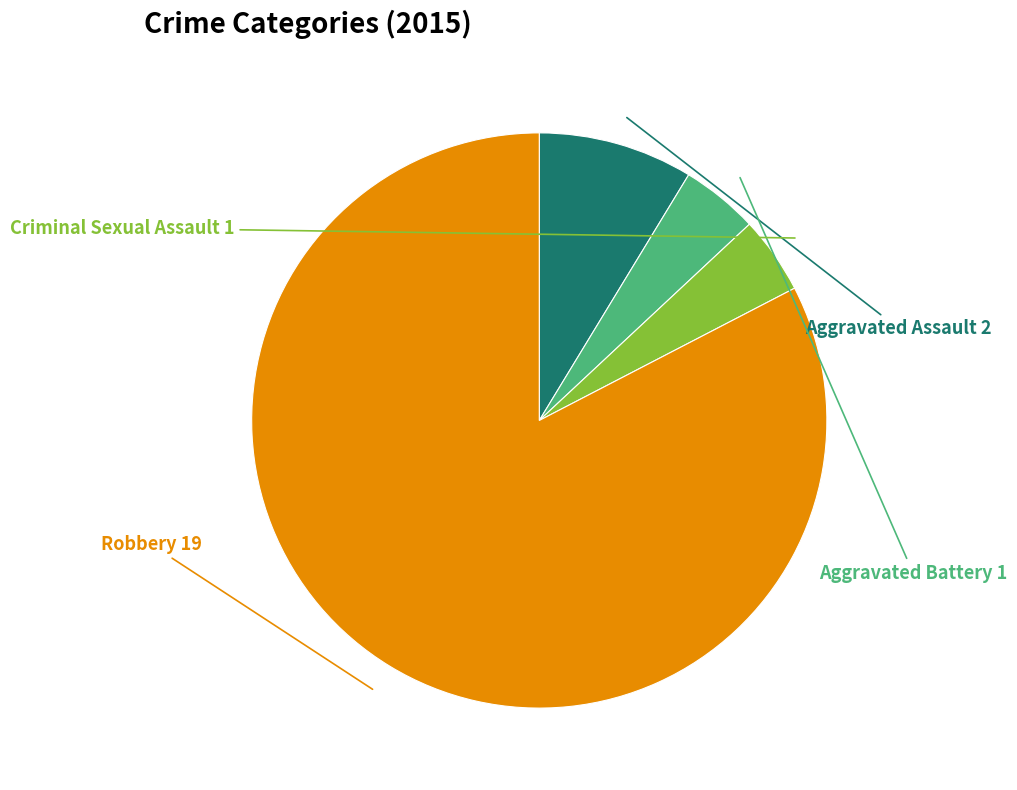

Is there a majority slice in this chart?

Yes